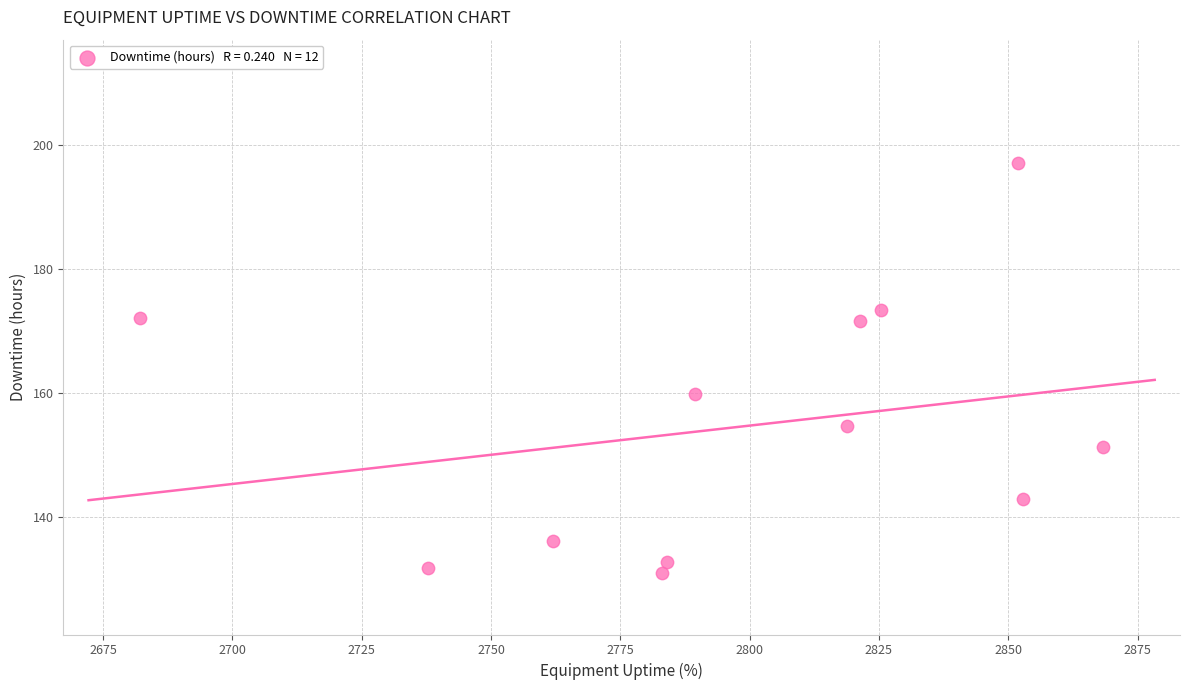

What is the range of X values (max minus min)?

186.1